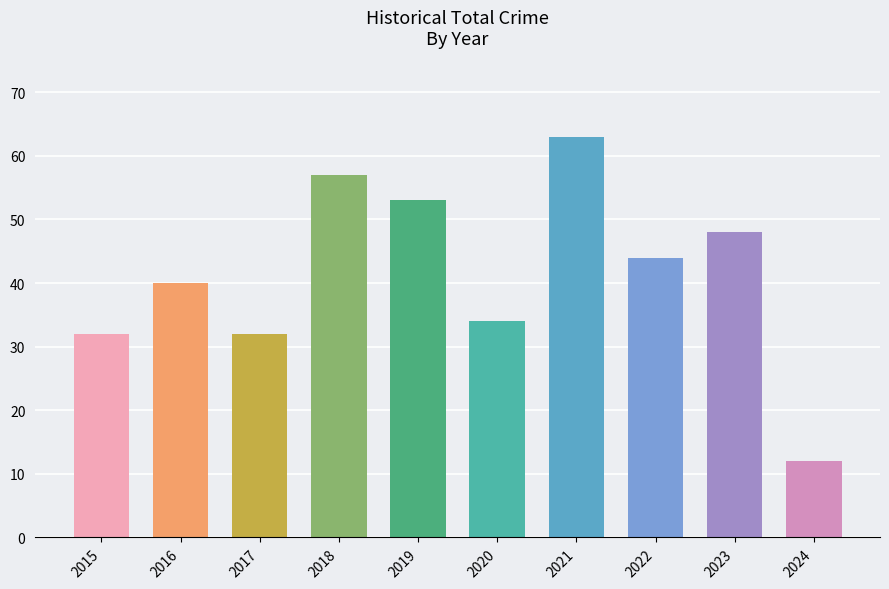

Reading left to right, extract all data points from this chart.

2015=32	2016=40	2017=32	2018=57	2019=53	2020=34	2021=63	2022=44	2023=48	2024=12